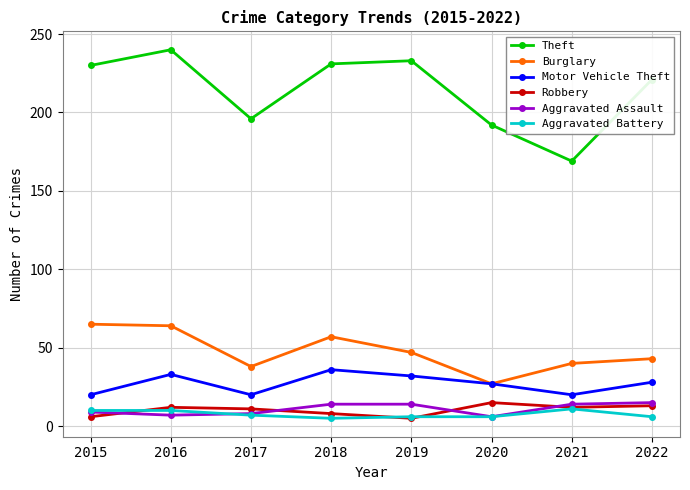

What value does the Aggravated Assault series have at 2015?

9